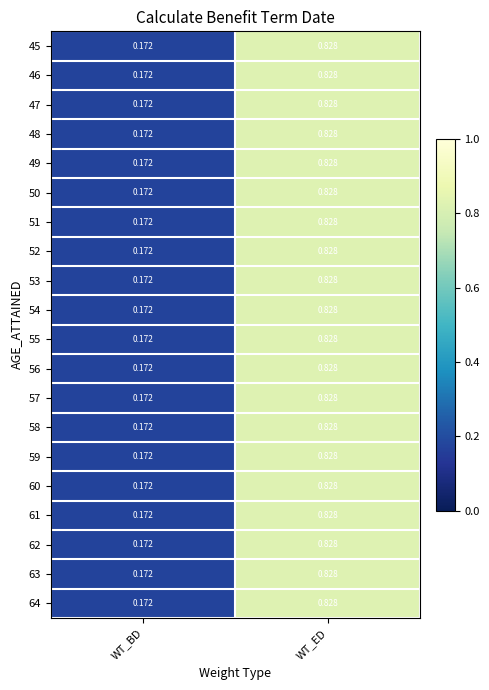

At which category is the sum across all series the highest?

WT_ED